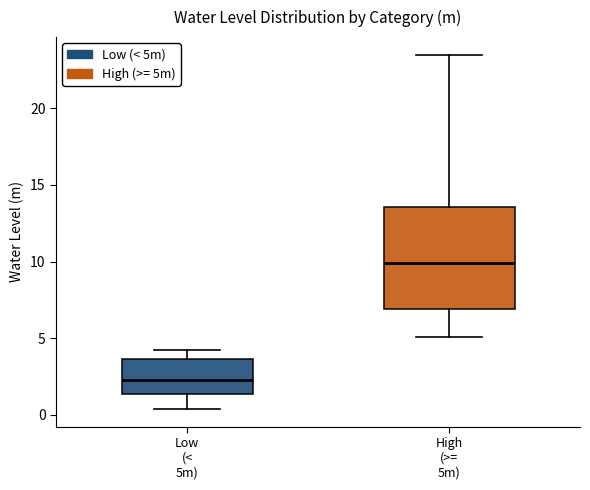

Reading left to right, transcribe this box plot: for each box, give where its median line is, the range the box spans, and where its two whiskers end, as read against the y-axis. The values are not printed on the chart, so give them approximately, as read against the axis.

Low (< 5m): median 2.5, box 1.5 to 3.5, whiskers 0.5 to 4.5
High (>= 5m): median 10.0, box 7.0 to 13.5, whiskers 5.0 to 23.5